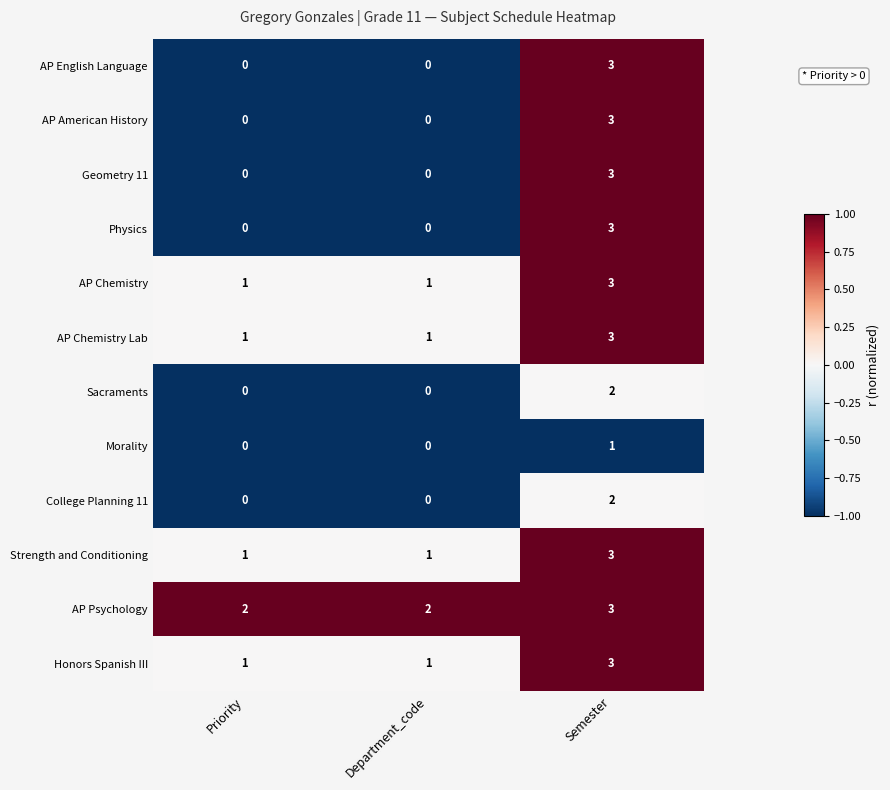

How many data points in AP Chemistry are above 1?

1